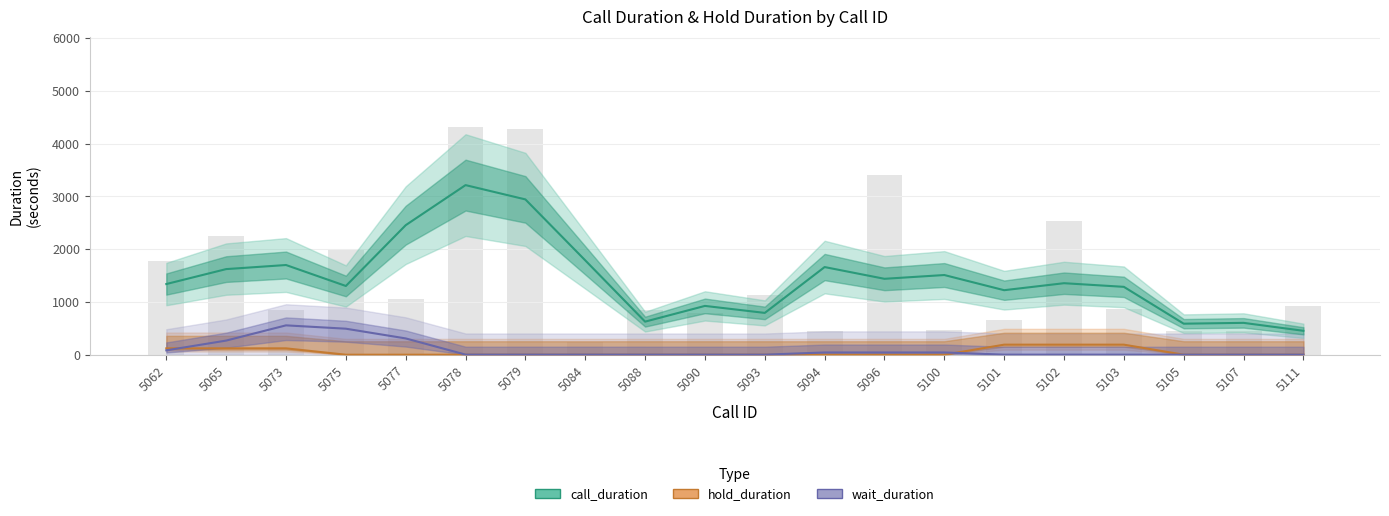

Reading left to right, what are all the values shown in this chart?

call_duration: 5062=1339.3	5065=1622.7	5073=1700.0	5075=1302.7	5077=2455.0	5078=3214.7	5079=2943.7	5084=1788.7	5088=626.7	5090=925.0	5093=792.3	5094=1661.3	5096=1438.7	5100=1510.3	5101=1222.7	5102=1355.3	5103=1286.3	5105=588.0	5107=603.7	5111=453.0
hold_duration: 5062=120.3	5065=120.3	5073=120.3	5075=0.0	5077=0.0	5078=0.0	5079=0.0	5084=0.0	5088=0.0	5090=0.0	5093=0.0	5094=0.0	5096=0.0	5100=0.0	5101=190.3	5102=190.3	5103=190.3	5105=0.0	5107=0.0	5111=0.0
wait_duration: 5062=82.7	5065=267.7	5073=556.3	5075=493.0	5077=308.7	5078=2.0	5079=2.0	5084=2.0	5088=1.7	5090=1.7	5093=1.3	5094=42.3	5096=42.0	5100=42.3	5101=1.3	5102=1.3	5103=1.0	5105=1.0	5107=1.3	5111=1.0